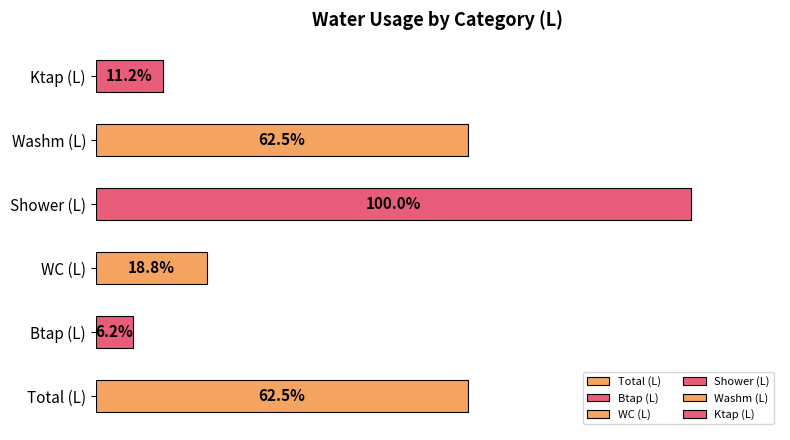

What is the total value across all series at 6?

28